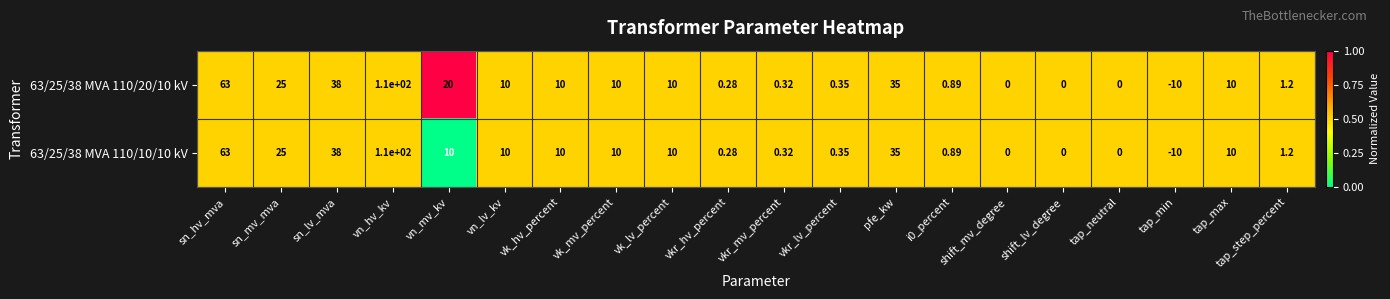

Is the value of 63/25/38 MVA 110/20/10 kV at sn_lv_mva greater than the value of 63/25/38 MVA 110/10/10 kV at vk_hv_percent?

Yes